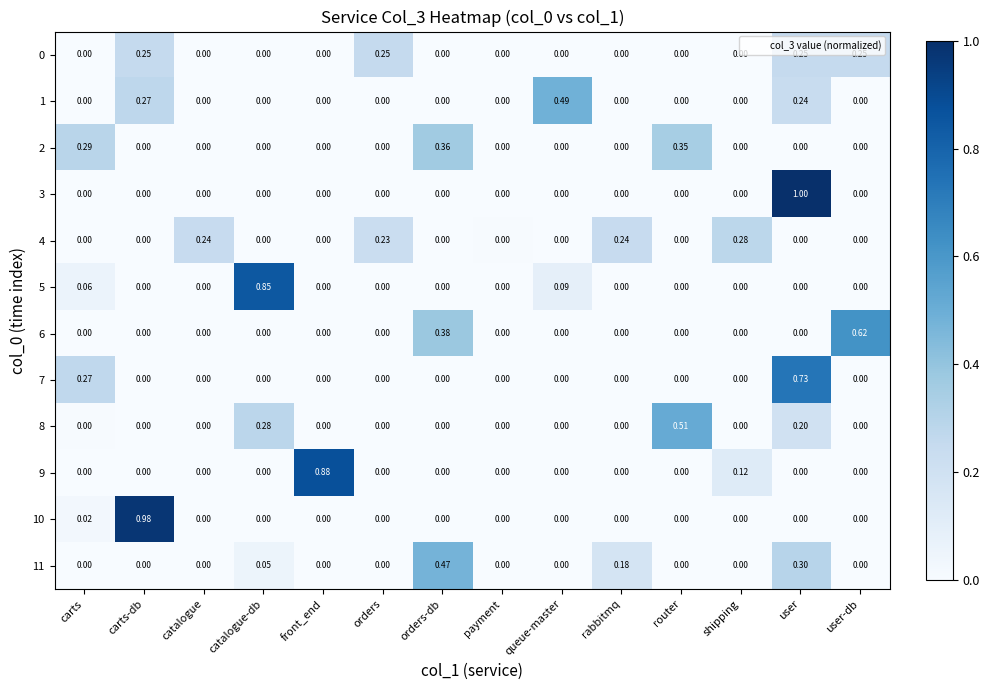

Is the value of 8 at carts greater than the value of 11 at orders-db?

No